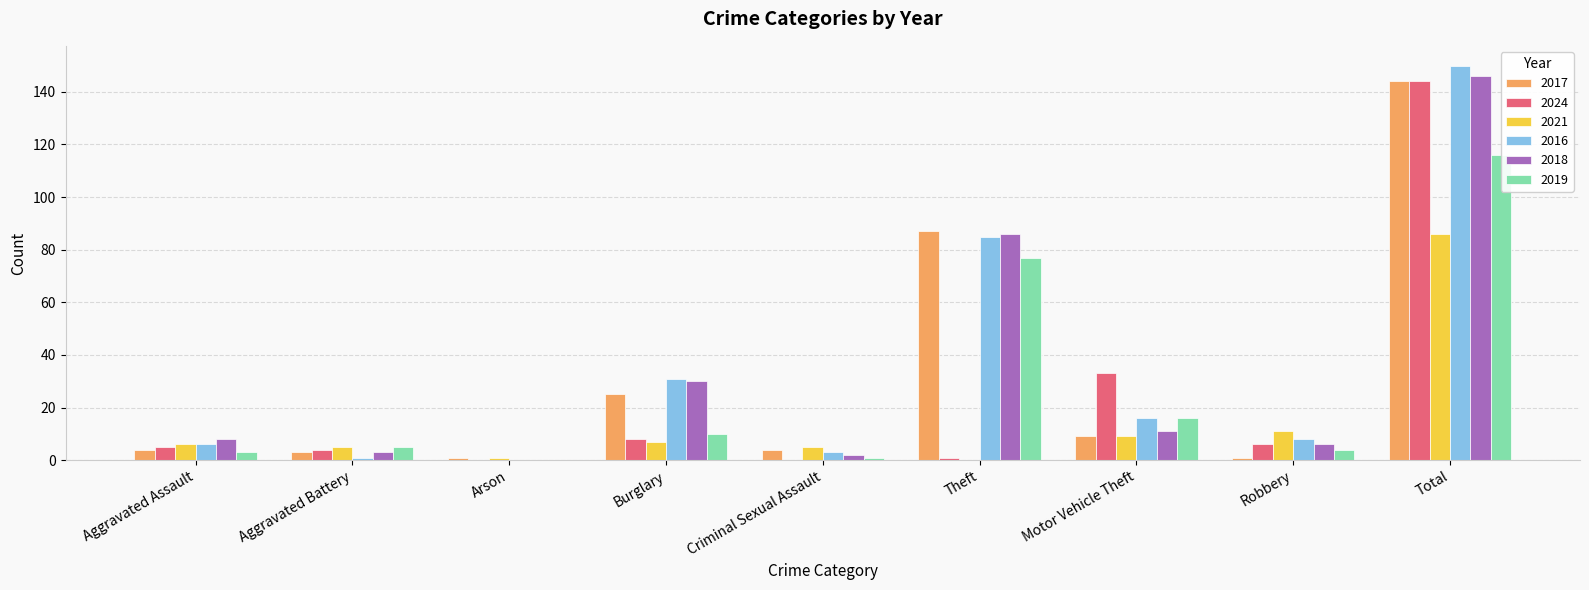

The value of 2016 at Theft is 134. True or false?

False